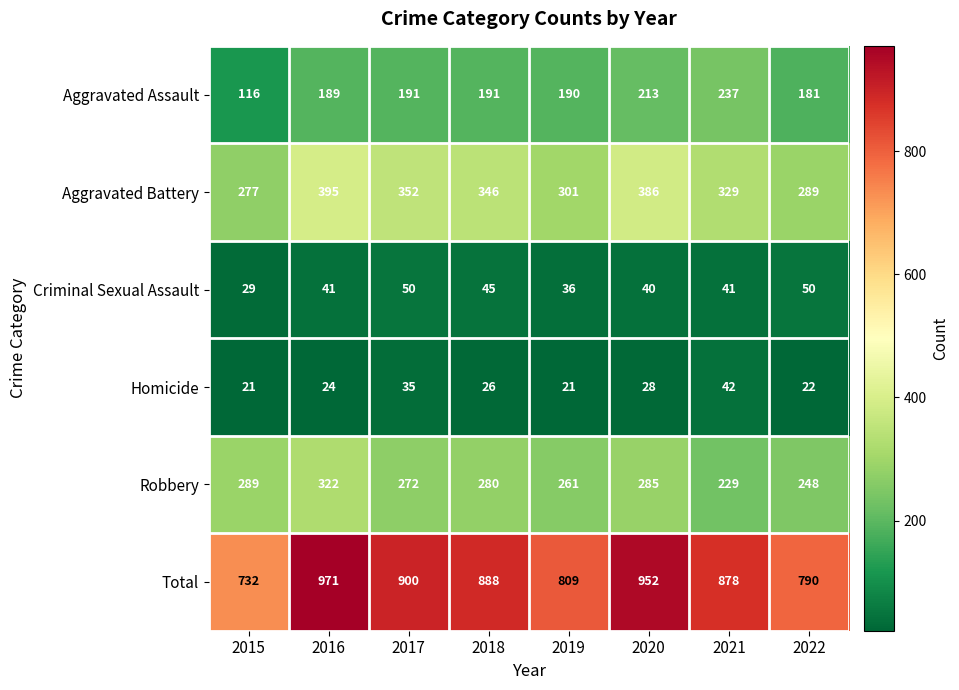

Rank the series at 2017 from lowest to highest value.

Homicide, Criminal Sexual Assault, Aggravated Assault, Robbery, Aggravated Battery, Total